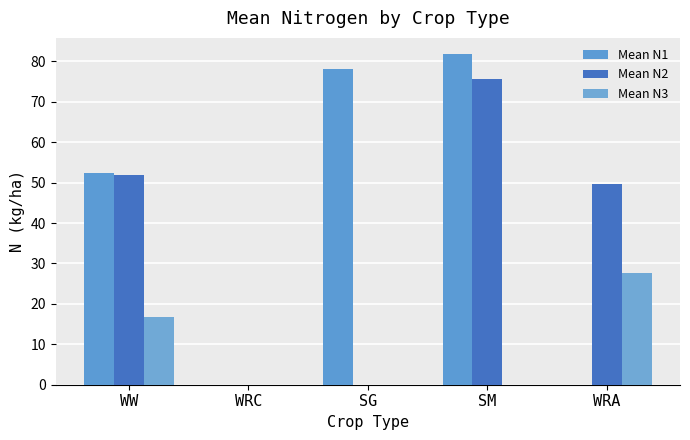

At which category is the sum across all series the highest?

SM